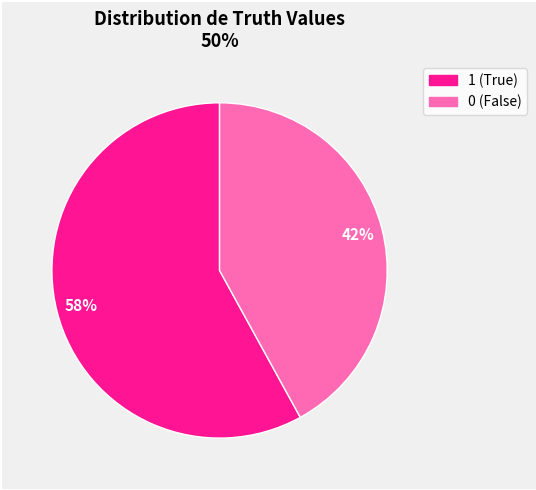

To the nearest percent, what is the combined percentage of 0 and 1?

100%